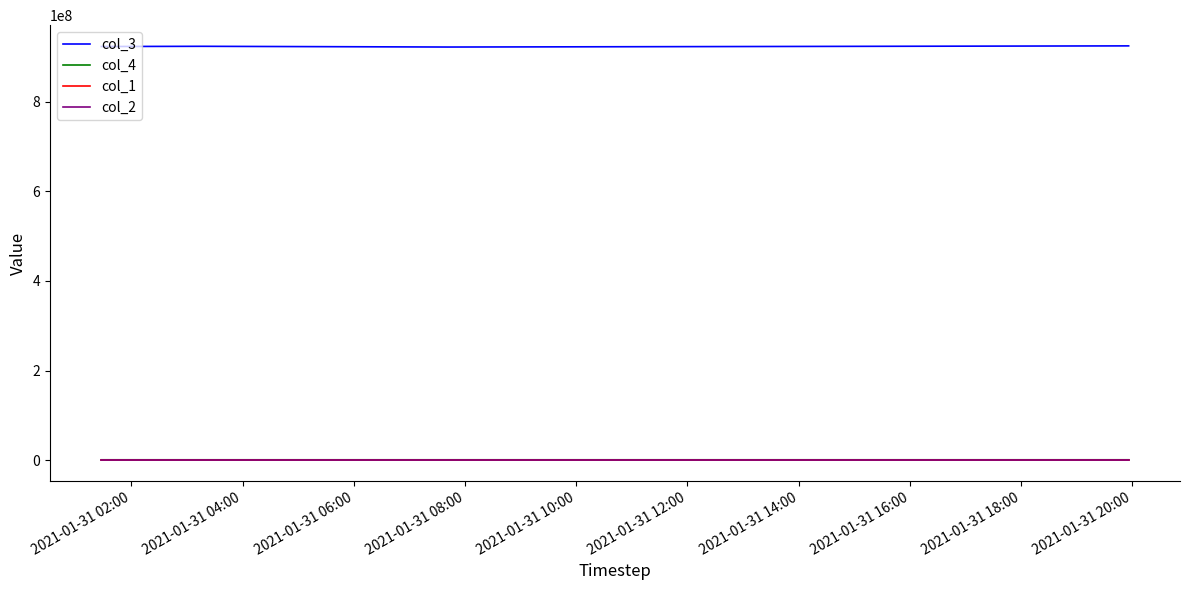

What are all the series names shown in the legend?

col_3, col_4, col_1, col_2